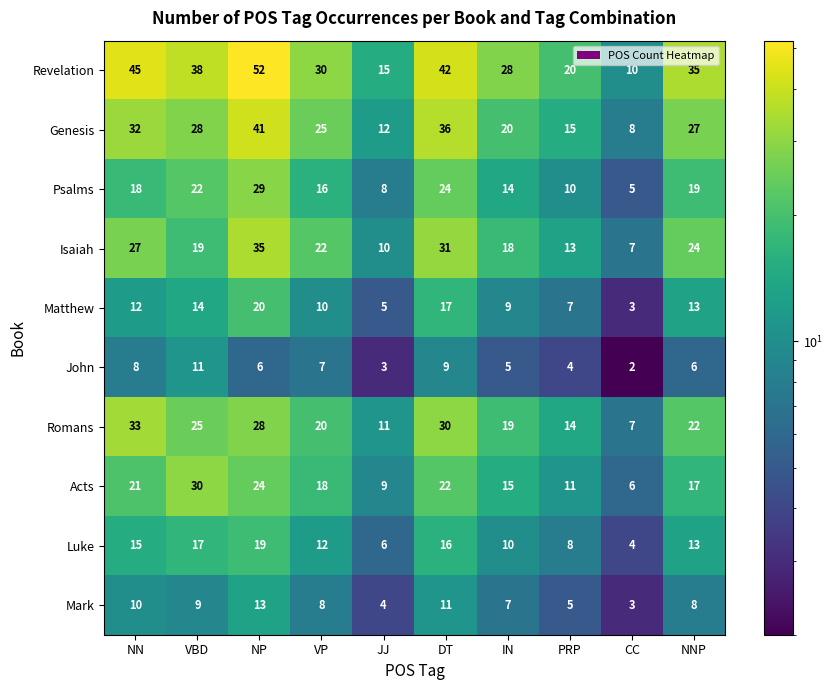

What is the difference between the highest and lowest values at VBD?

29